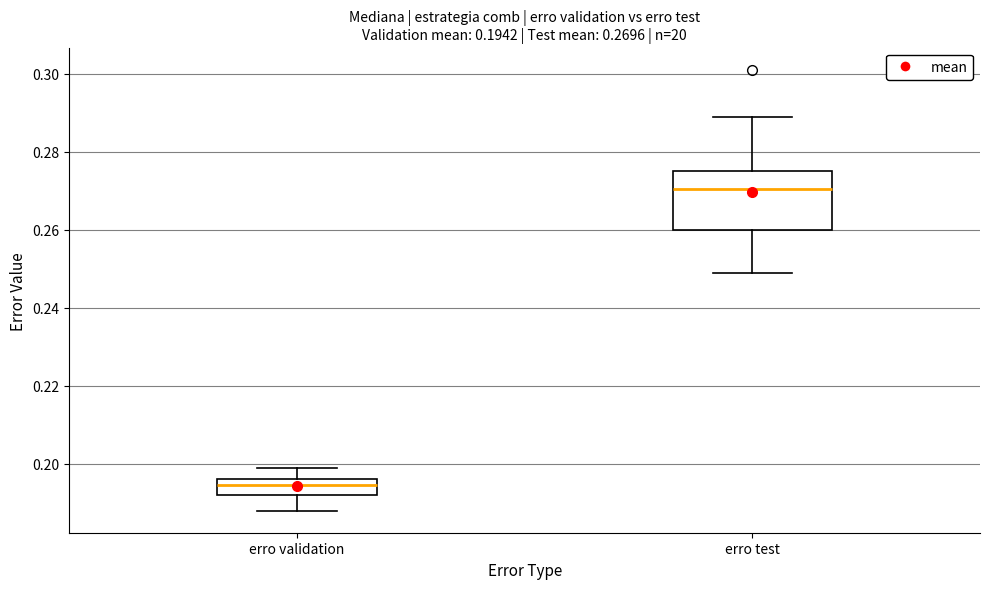

Which box's median line is the highest?

erro test